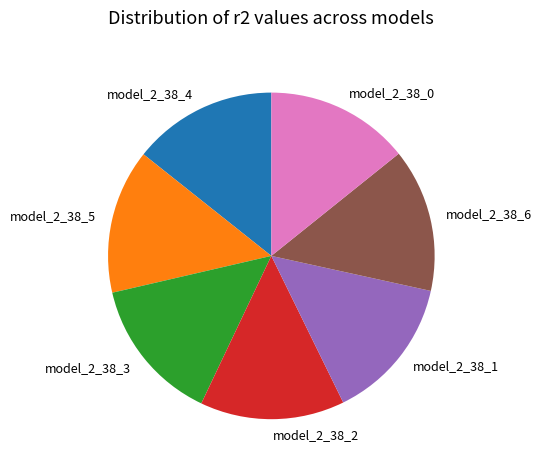

The model_2_38_3 slice represents 14% of the pie. True or false?

True